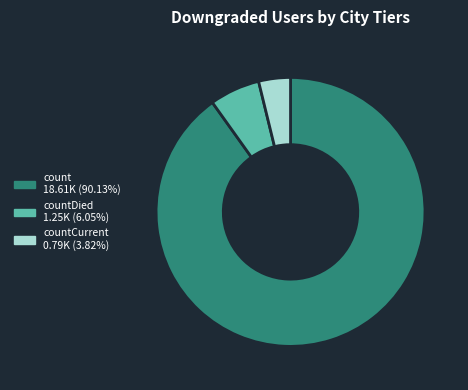

Does any single category account for the majority?

Yes